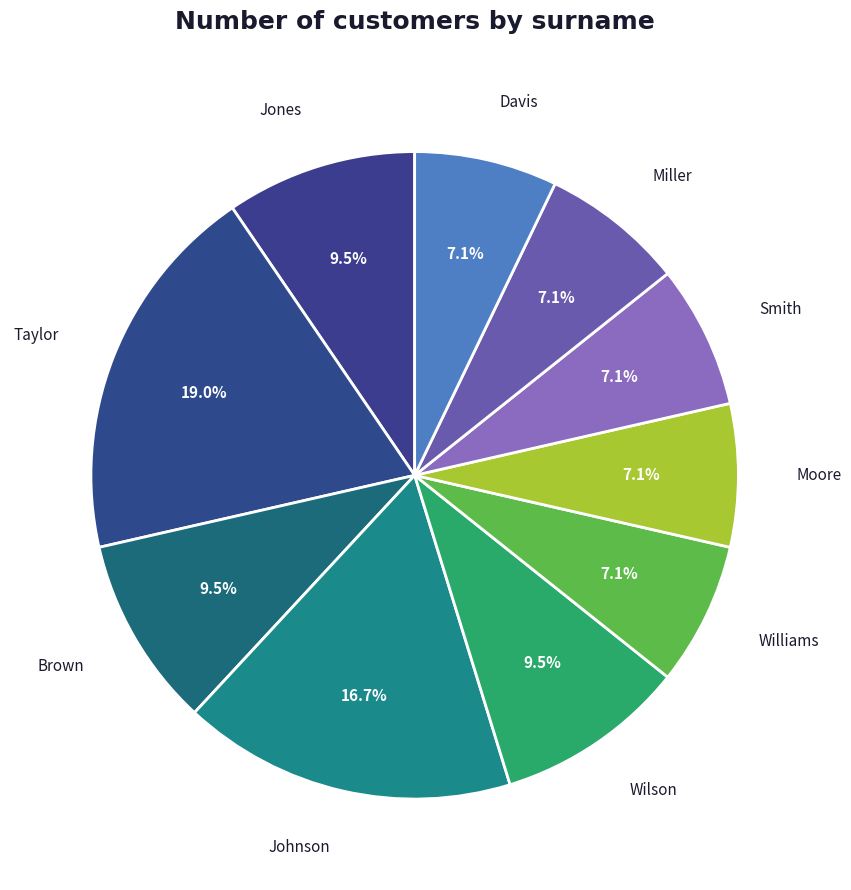

Is it true that Brown is 1% of the pie?

False